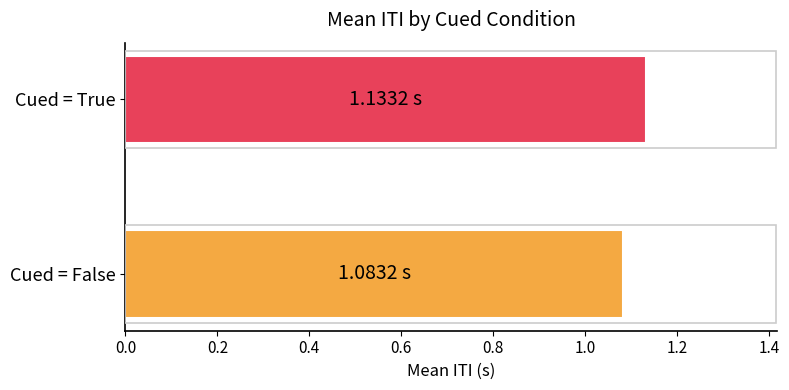

How many values are between 1 and 2?

2